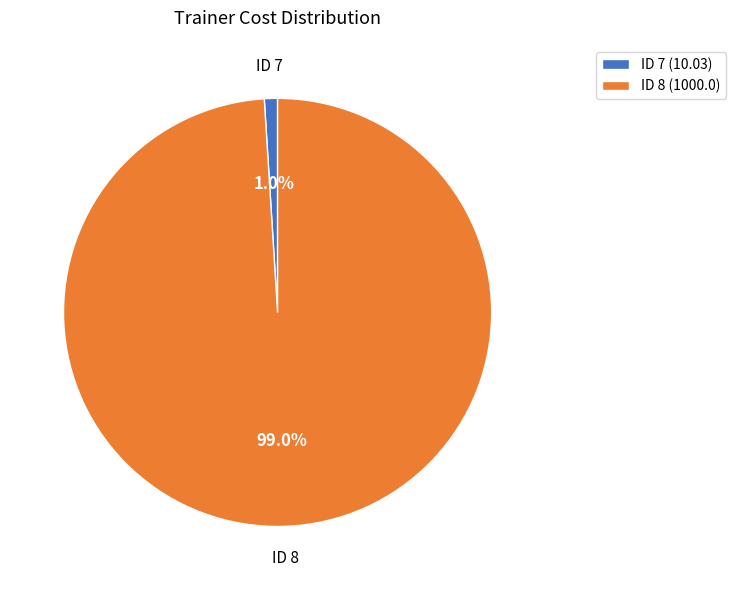

To the nearest percent, what is the difference between the largest and smallest slice percentages?

98%